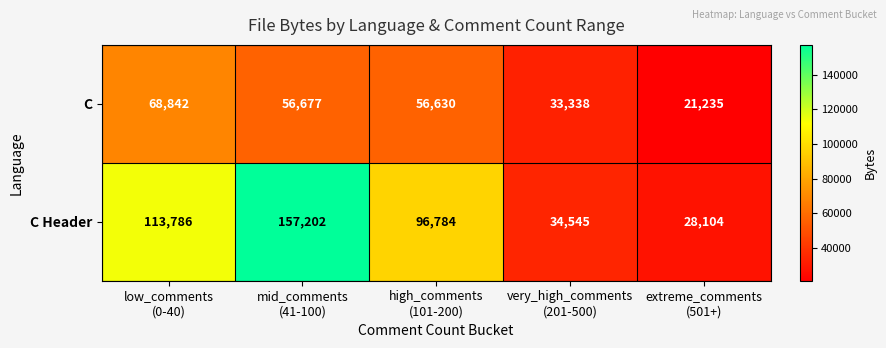

What is the difference between the highest and lowest values at mid_comments
(41-100)?

100525